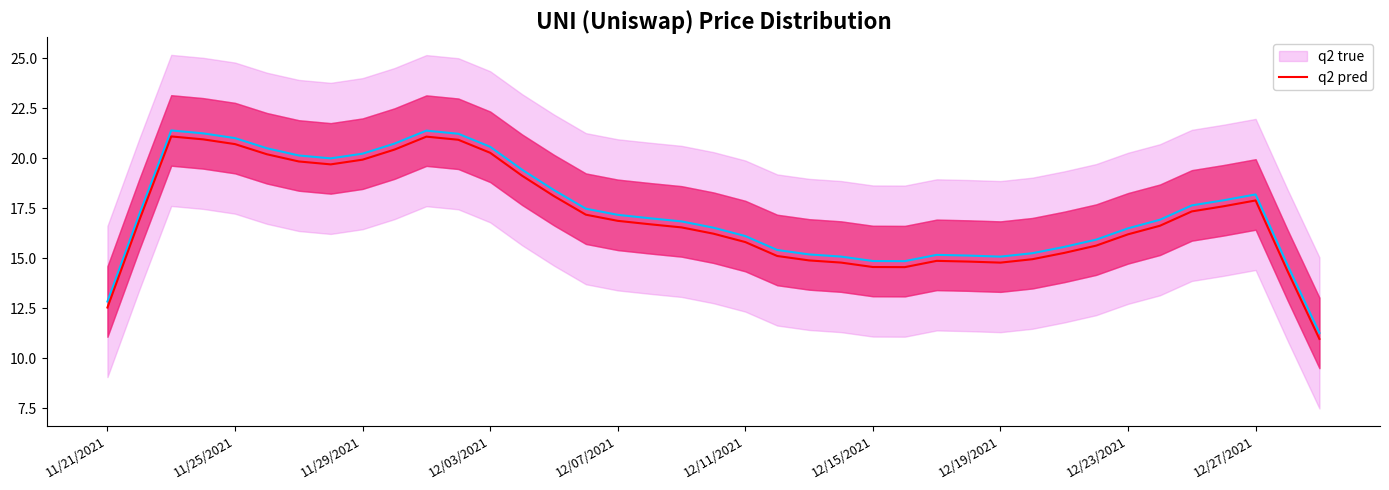

True or false: q2 true and q2 pred cross at least once.

False